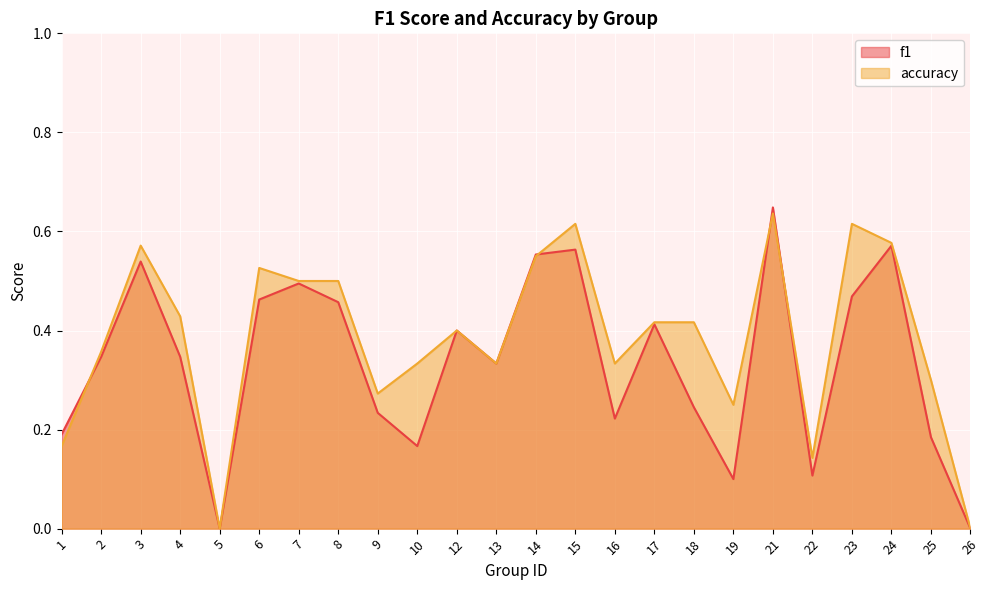

List the labels in order of accuracy value, largest first.

21, 15, 23, 24, 3, 14, 6, 7, 8, 4, 17, 18, 12, 2, 10, 13, 16, 25, 9, 19, 1, 22, 5, 26